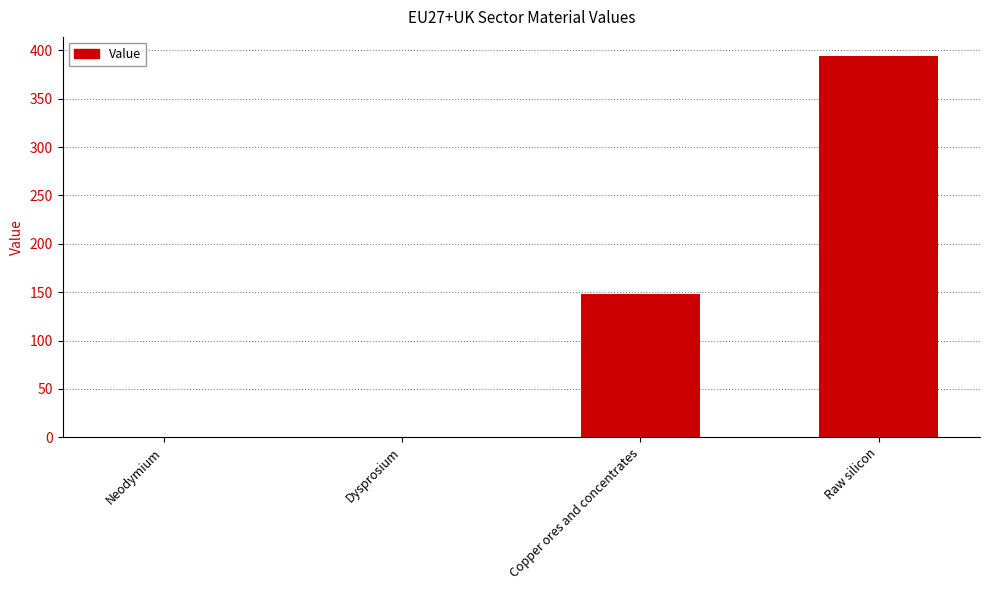

Count the number of values greater than 148.

2